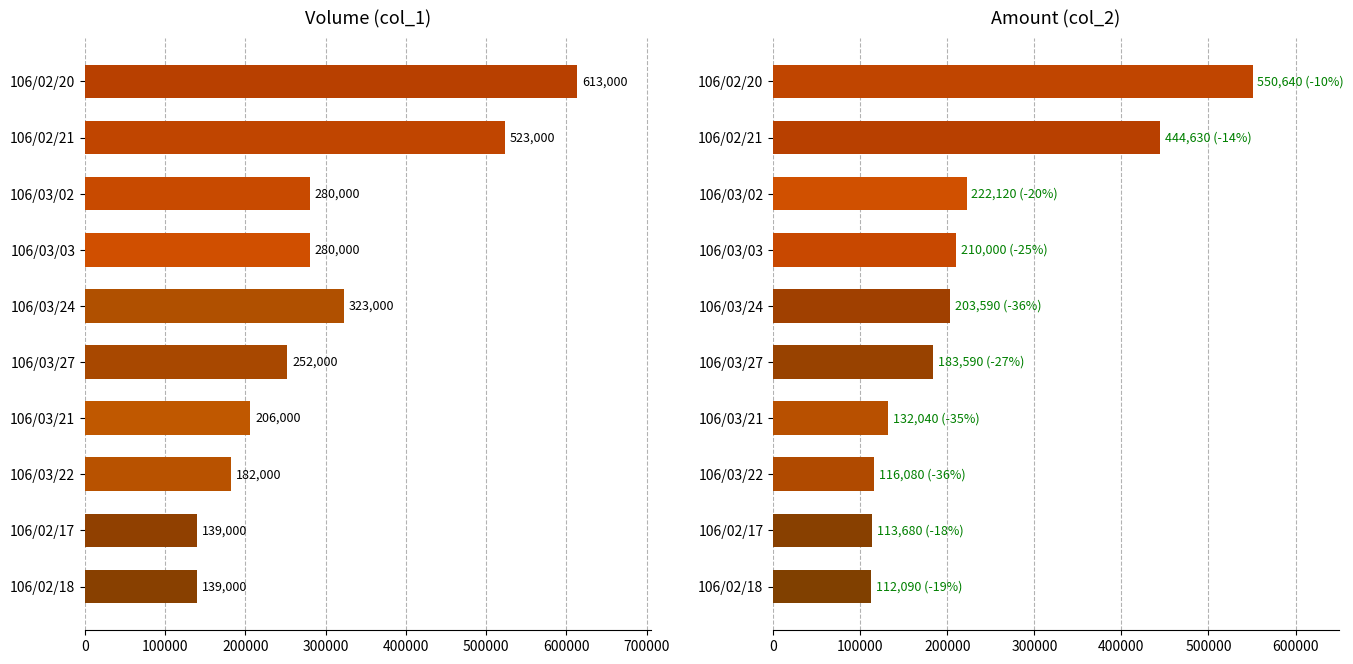

Reading left to right, list all the values displayed in this chart.

Volume (col_1): 613000	523000	280000	280000	323000	252000	206000	182000	139000	139000
Amount (col_2): 550640	444630	222120	210000	203590	183590	132040	116080	113680	112090